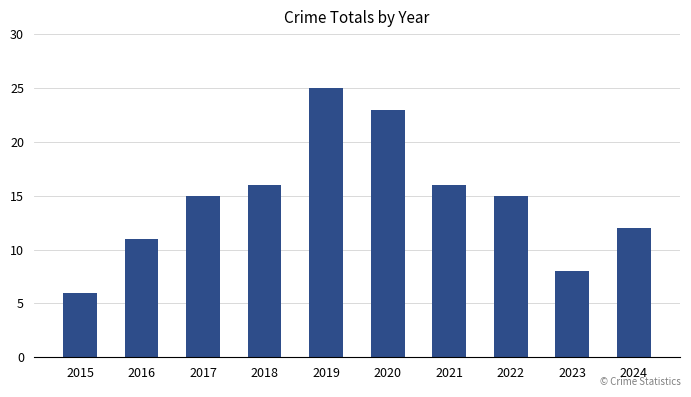

What is the change in value from 2020 to 2022?

-8